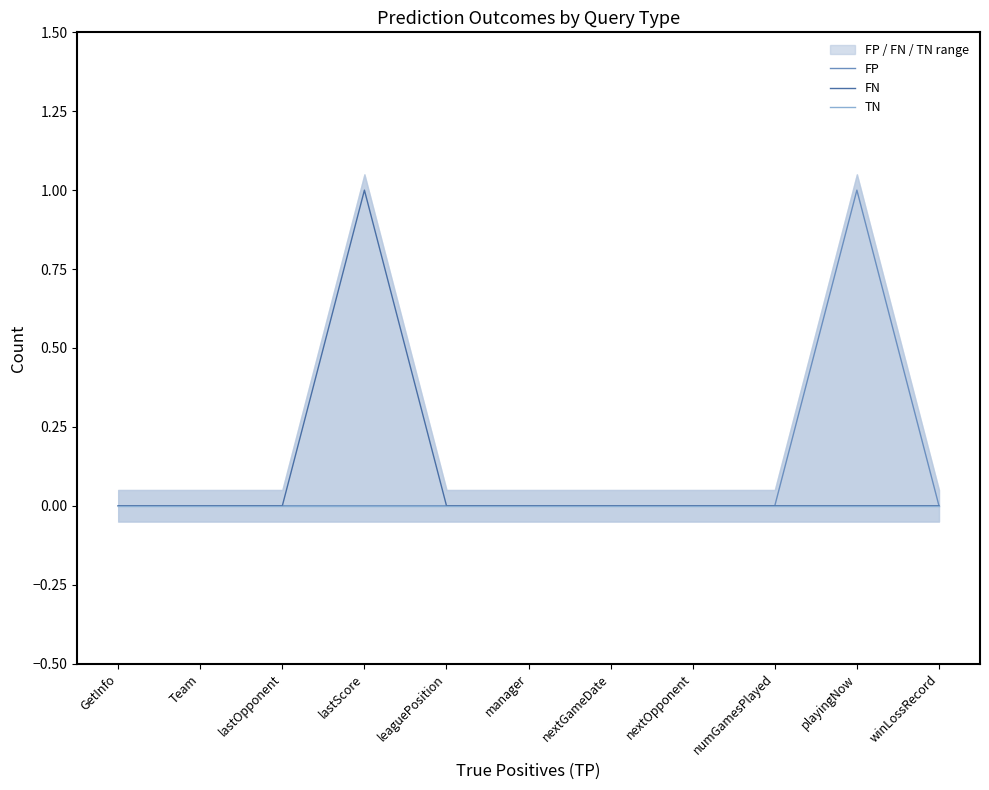

At which label is FP closest to 0?

GetInfo